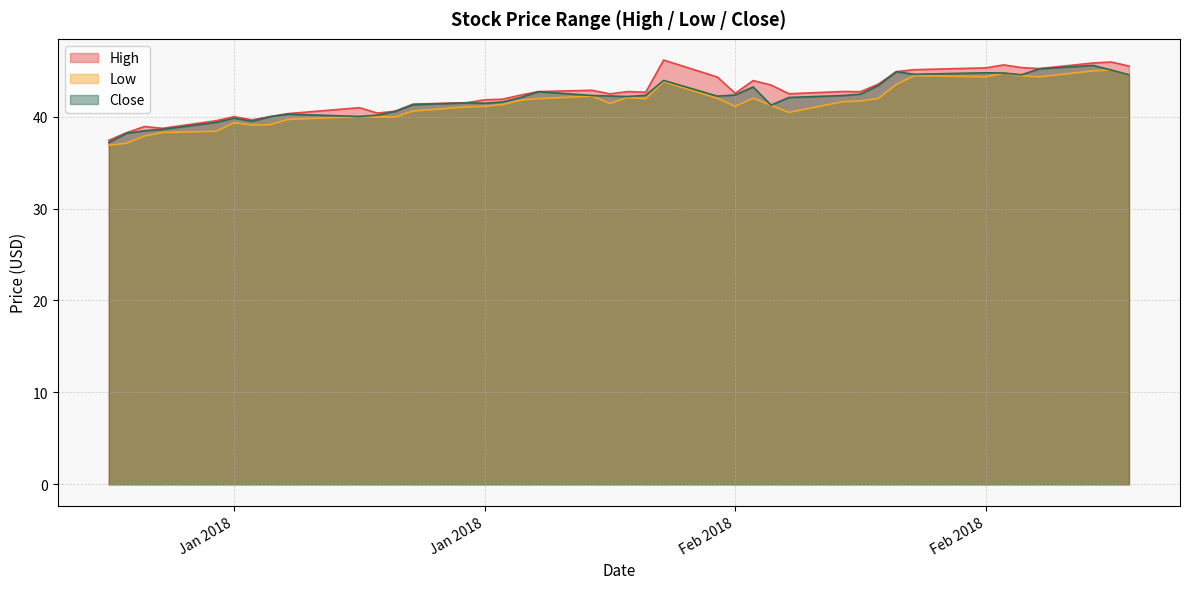

Rank the series by their average value, from highest to lowest.

High, Close, Low